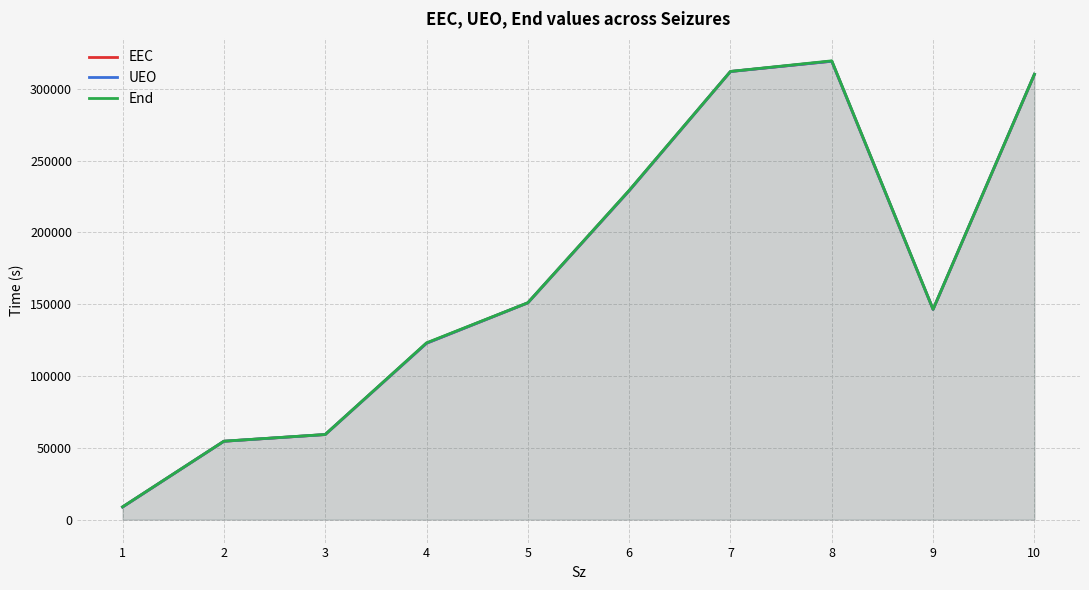

In End, how many points are higher than both neighbors (excluding endpoints)?

1